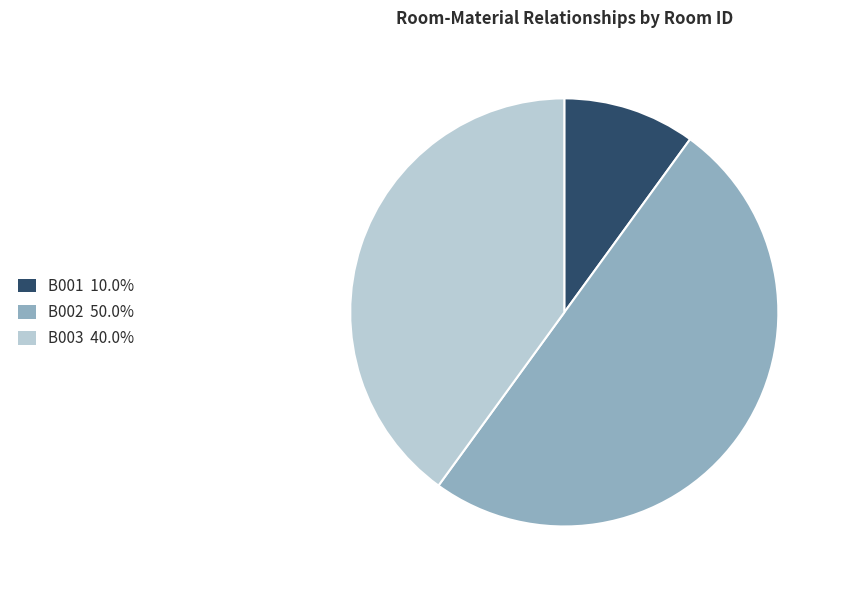

Does B001 10.0% account for over 50% of the chart?

No